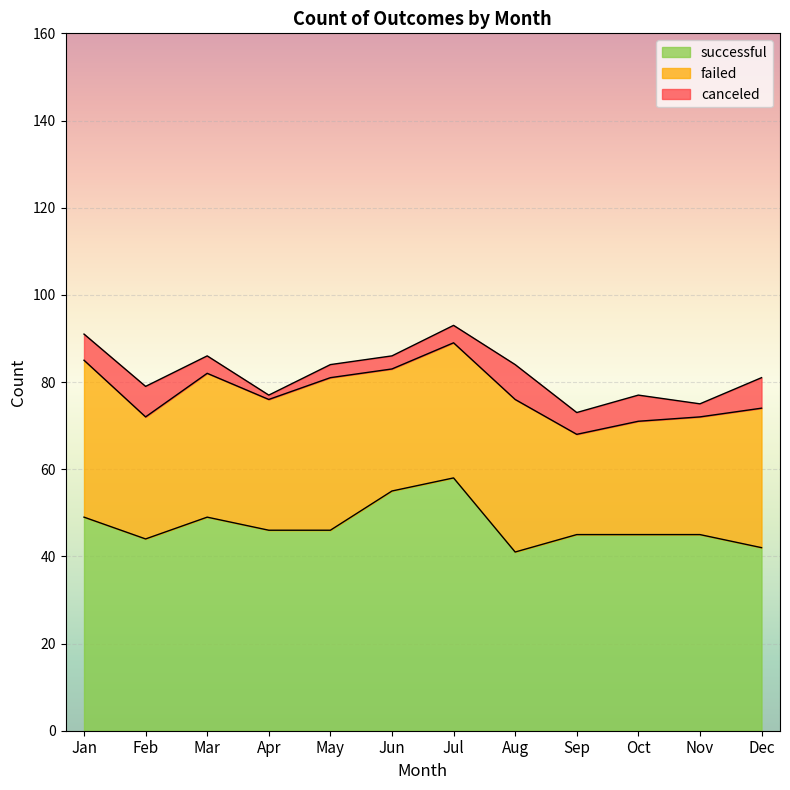

What is the total value across all series at Oct?

77